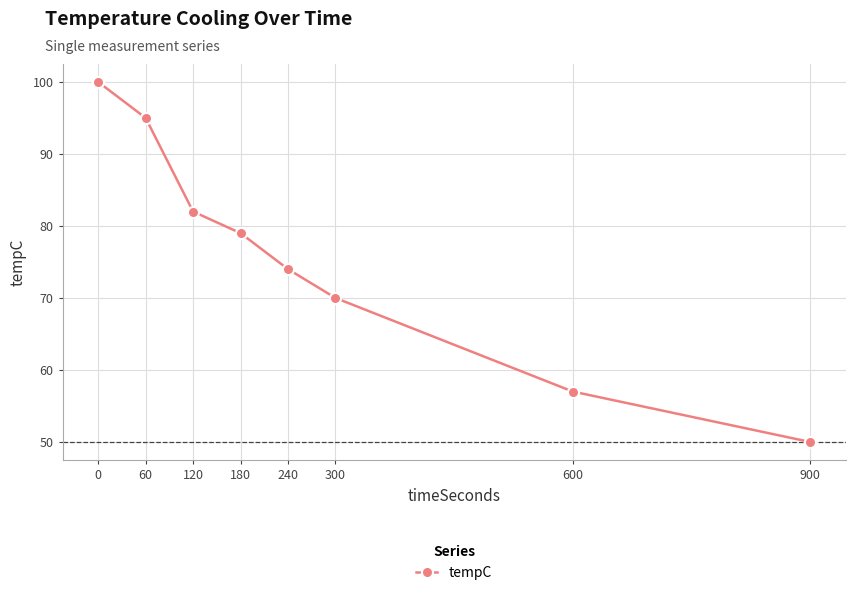

True or false: the data has more than 0 interior local peaks.

False